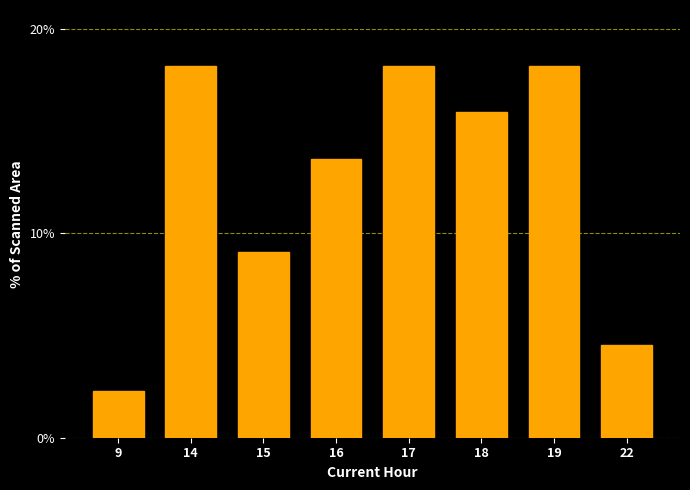

Reading left to right, list all the values displayed in this chart.

2.3	18.2	9.1	13.6	18.2	15.9	18.2	4.5